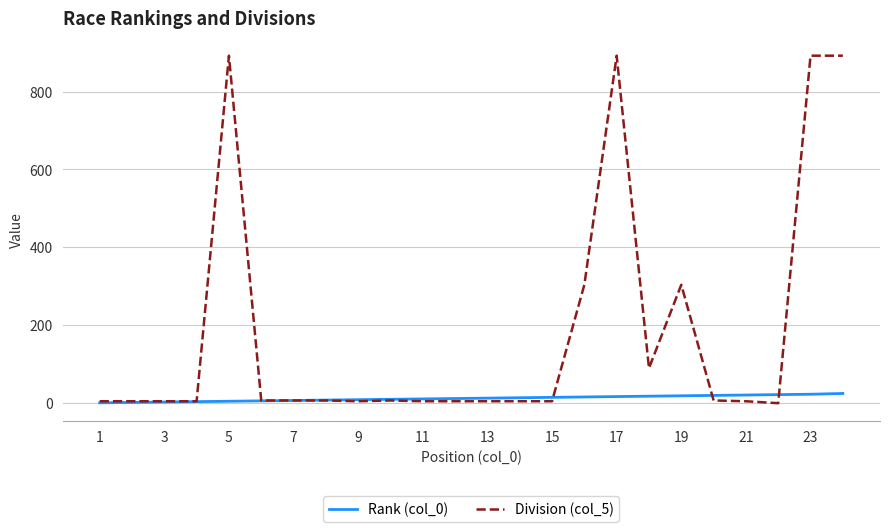

What is the maximum value shown in the chart?

892